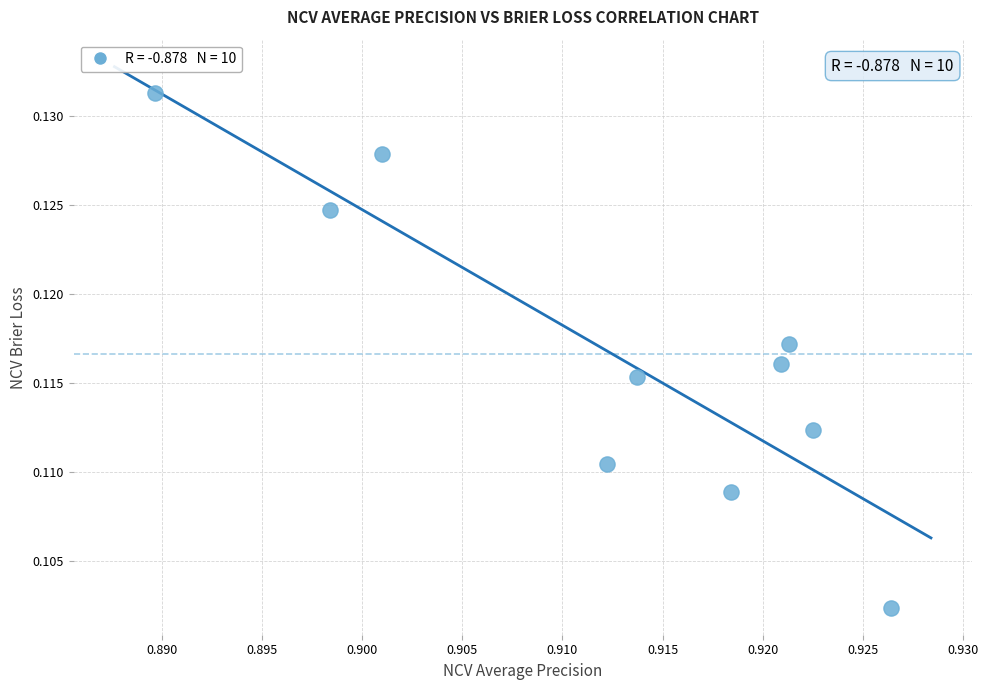

What is the average X value?

0.9